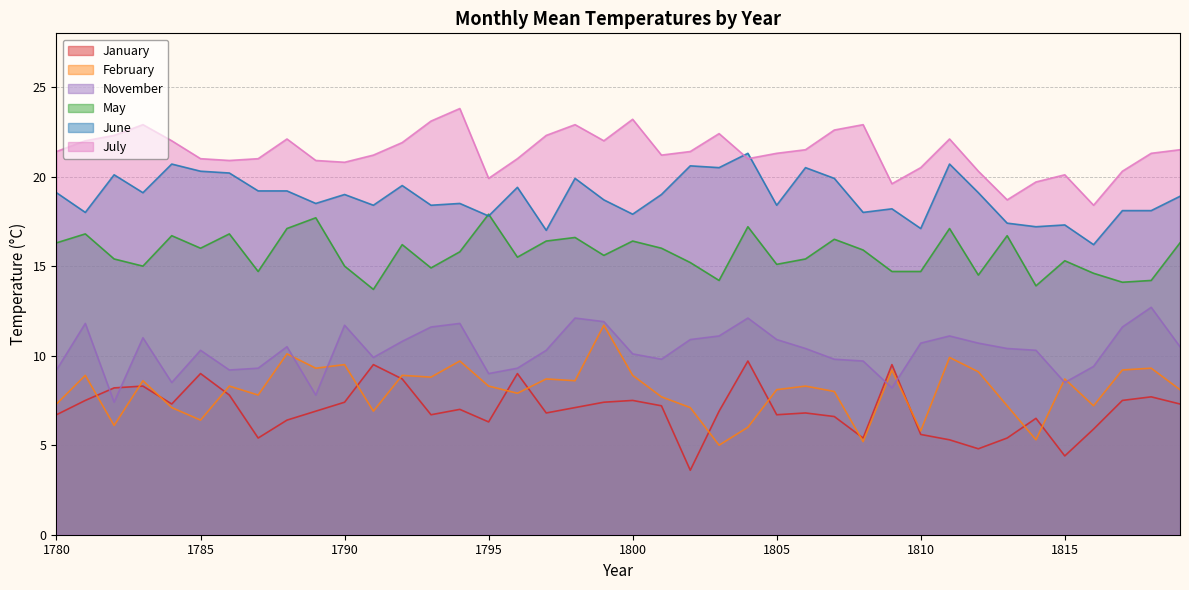

True or false: Temp_Mitjana_Juliol and Temp_Mitjana_Febrer cross at least once.

False